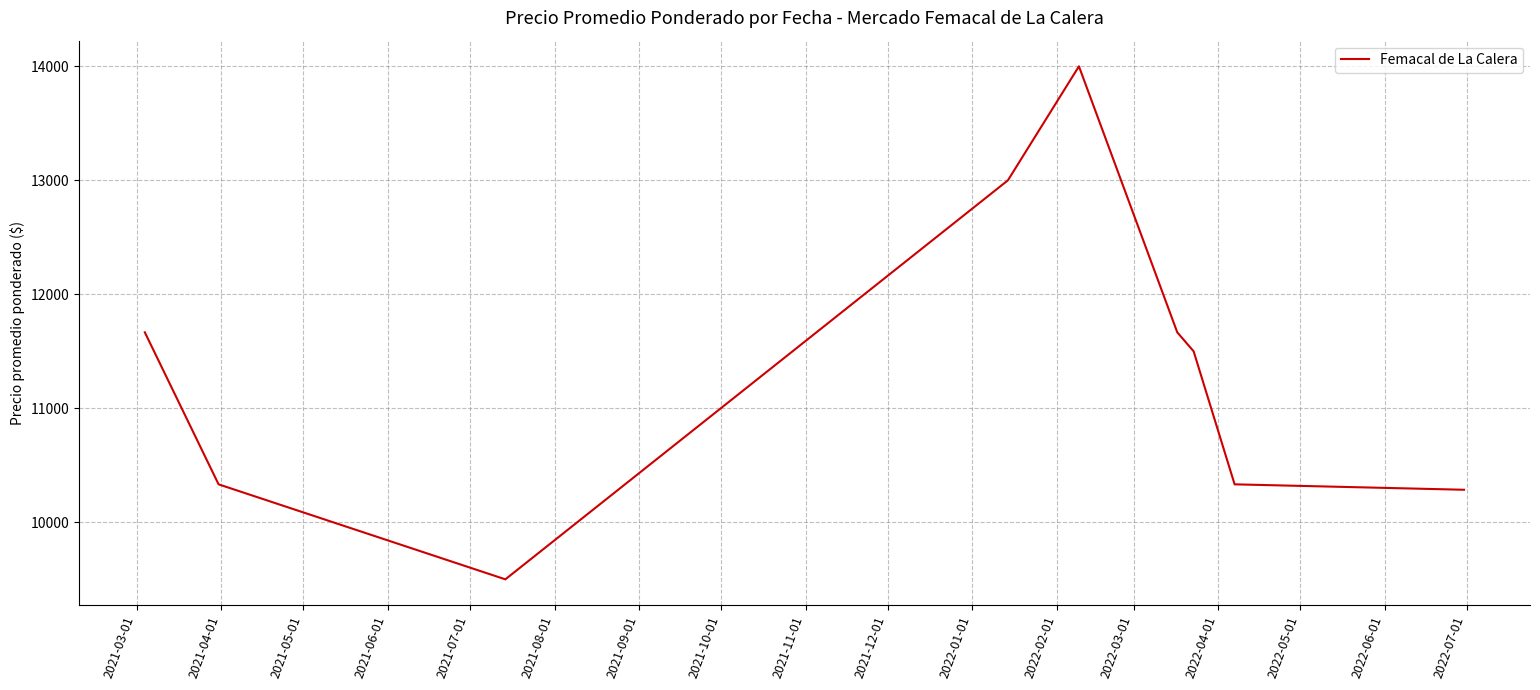

What is the minimum value shown in the chart?

9500.0